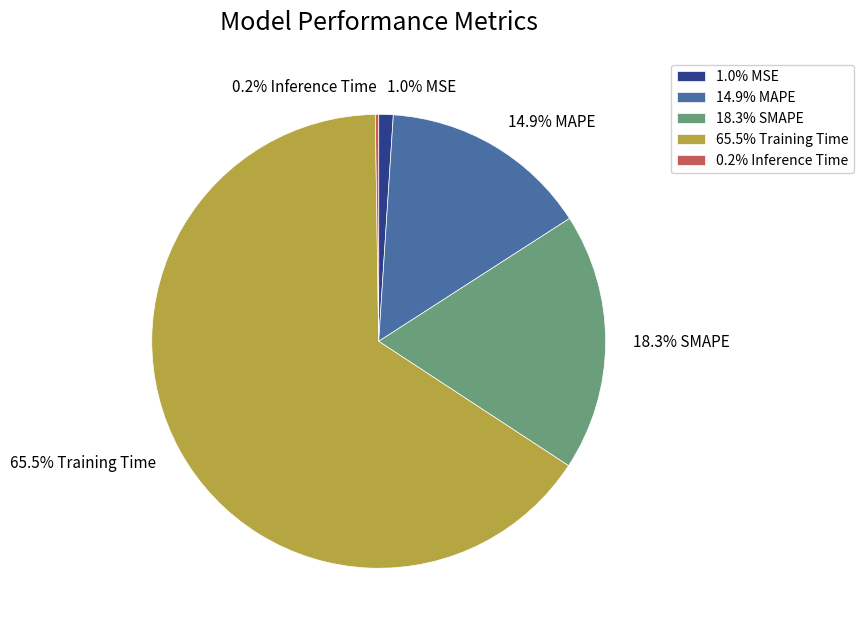

How much of the chart is everything except 14.9% MAPE?

85.1%